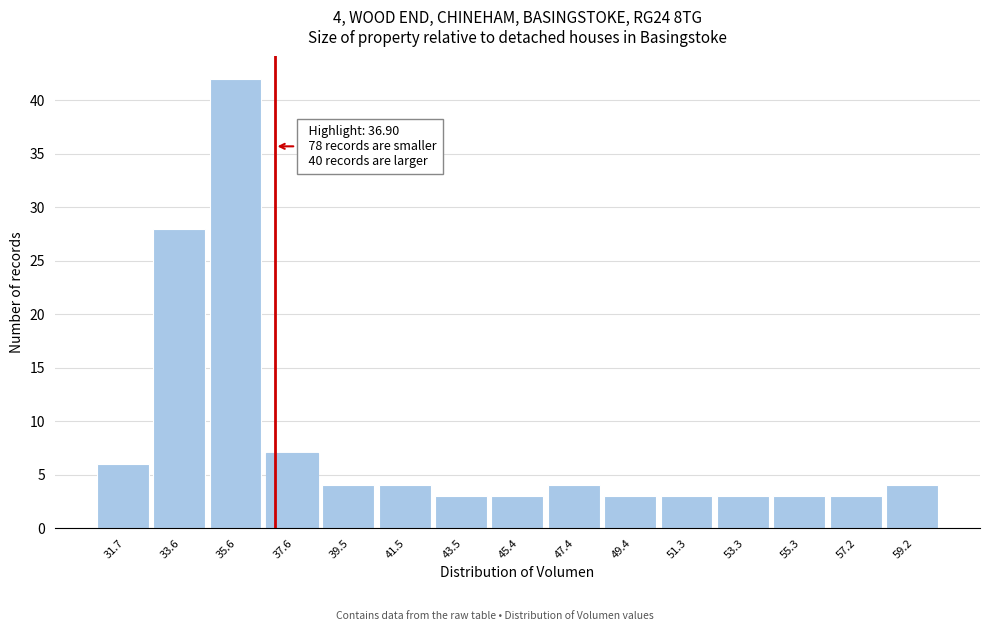

Which range on the x-axis has the tallest bar?

34.6 to 36.6